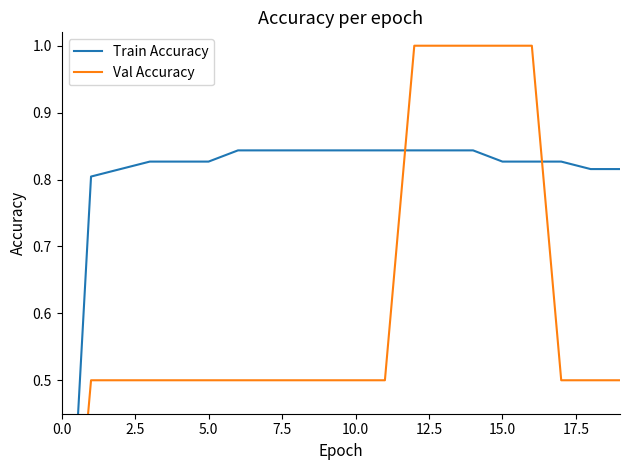

Reading left to right, list all the values displayed in this chart.

Train Accuracy: 0.0	0.8	0.8	0.8	0.8	0.8	0.8	0.8	0.8	0.8	0.8	0.8	0.8	0.8	0.8	0.8	0.8	0.8	0.8	0.8
Val Accuracy: 0.0	0.5	0.5	0.5	0.5	0.5	0.5	0.5	0.5	0.5	0.5	0.5	1.0	1.0	1.0	1.0	1.0	0.5	0.5	0.5